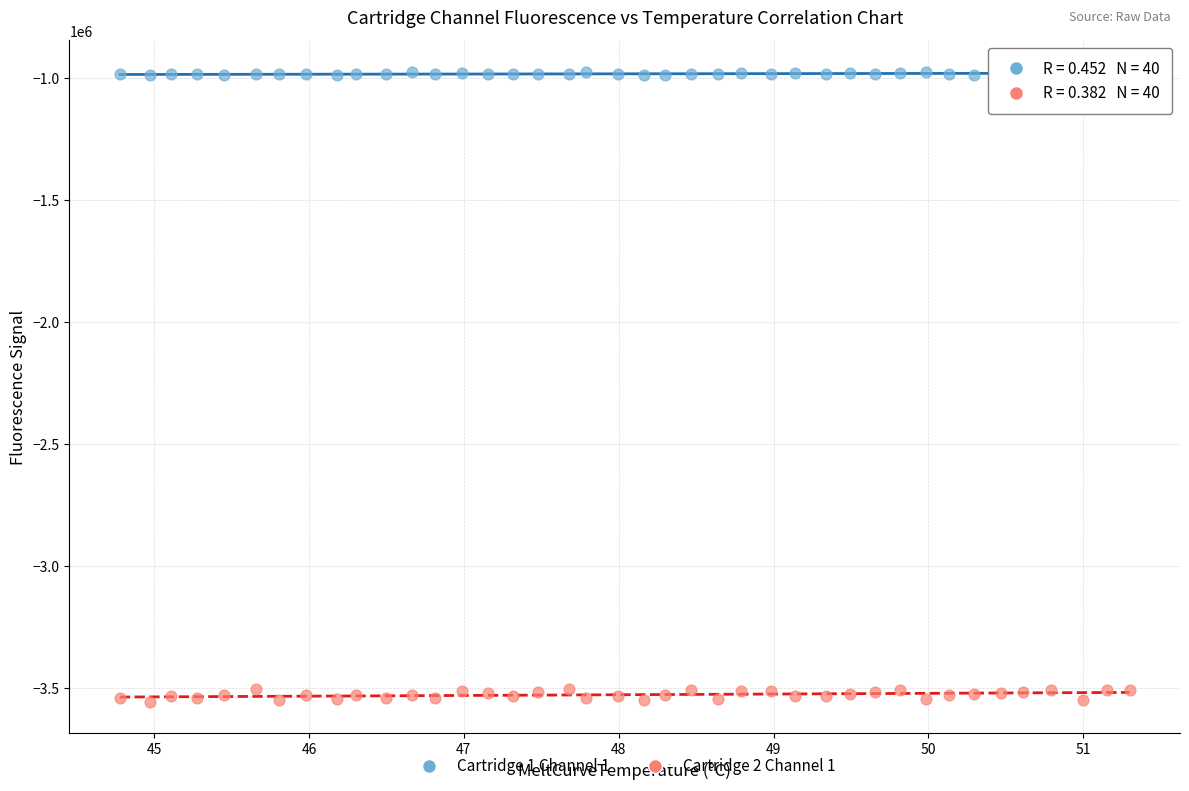

Across all data points, what is the range of Y values (max minus min)?

2581369